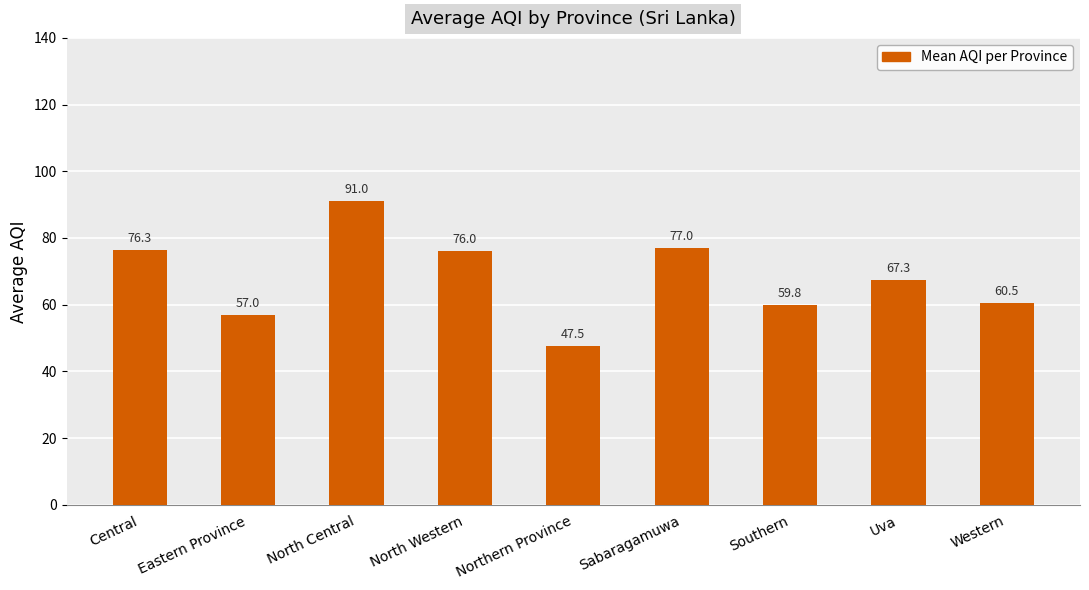

What value does the data have at Northern Province?

47.5